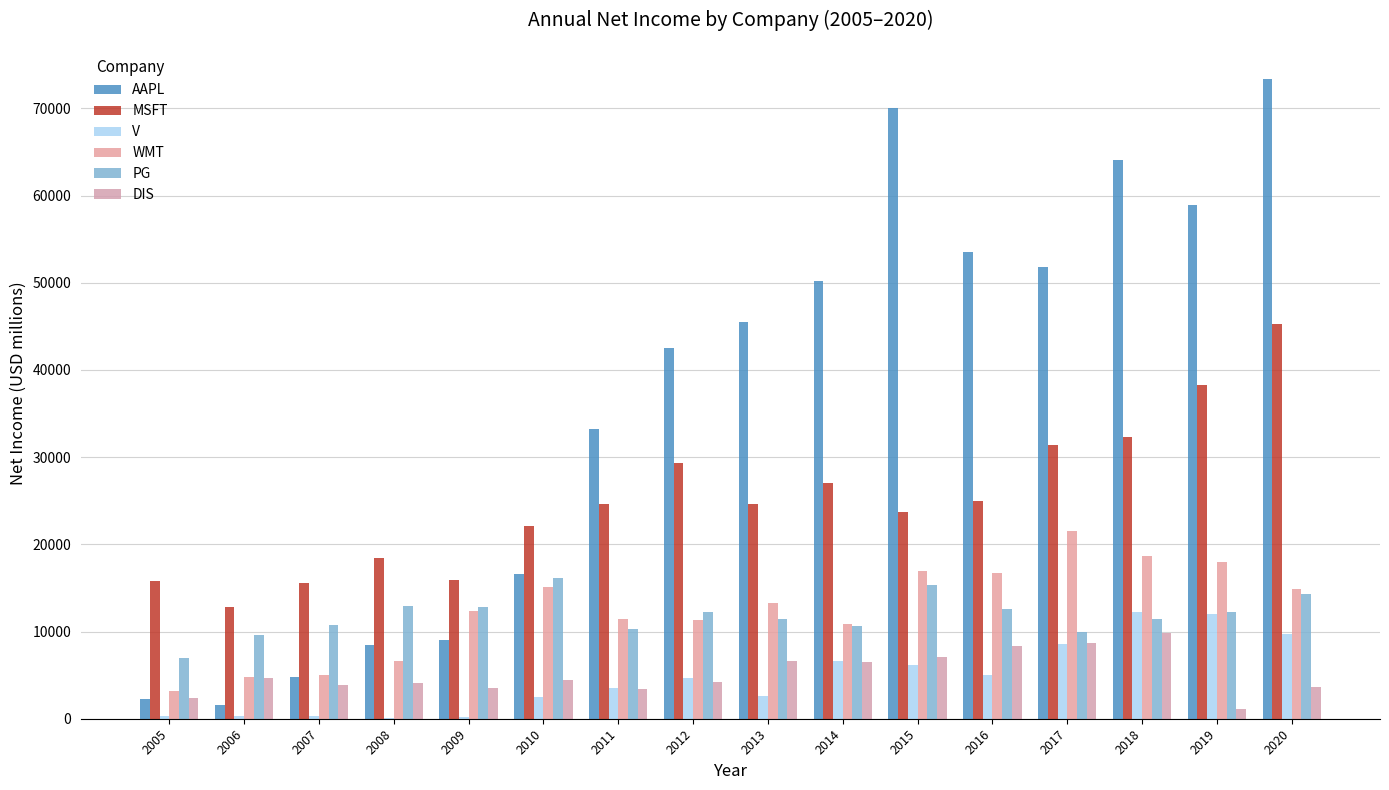

What is the smallest value displayed?

120.0